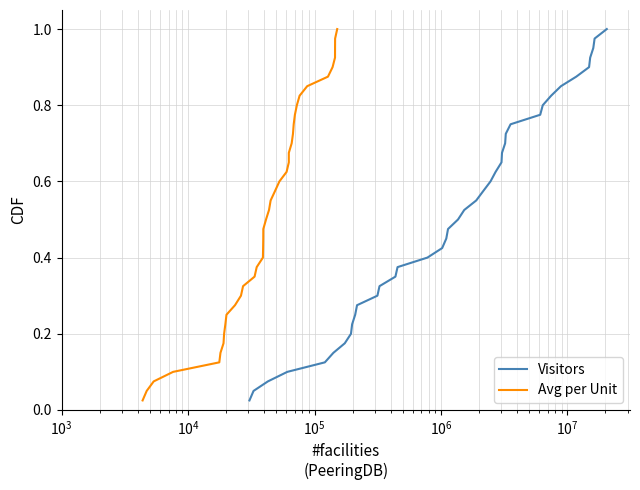

Which series has the largest range (max minus min)?

Visitors